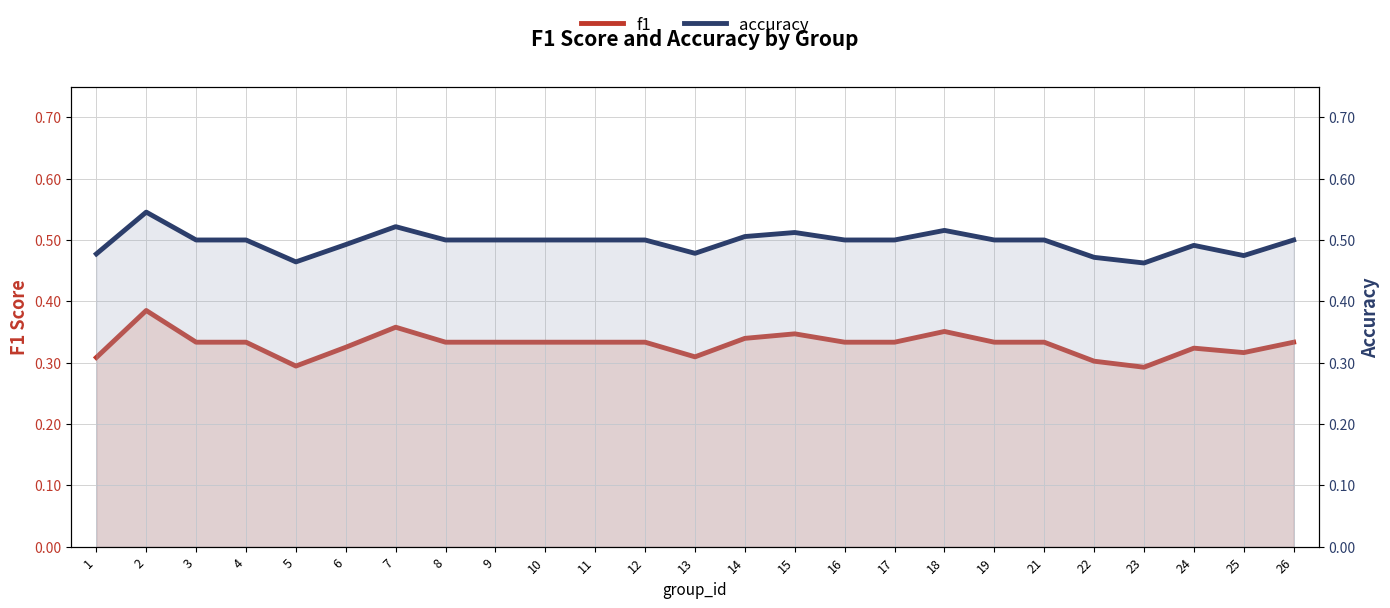

True or false: accuracy and f1 intersect in this chart.

False